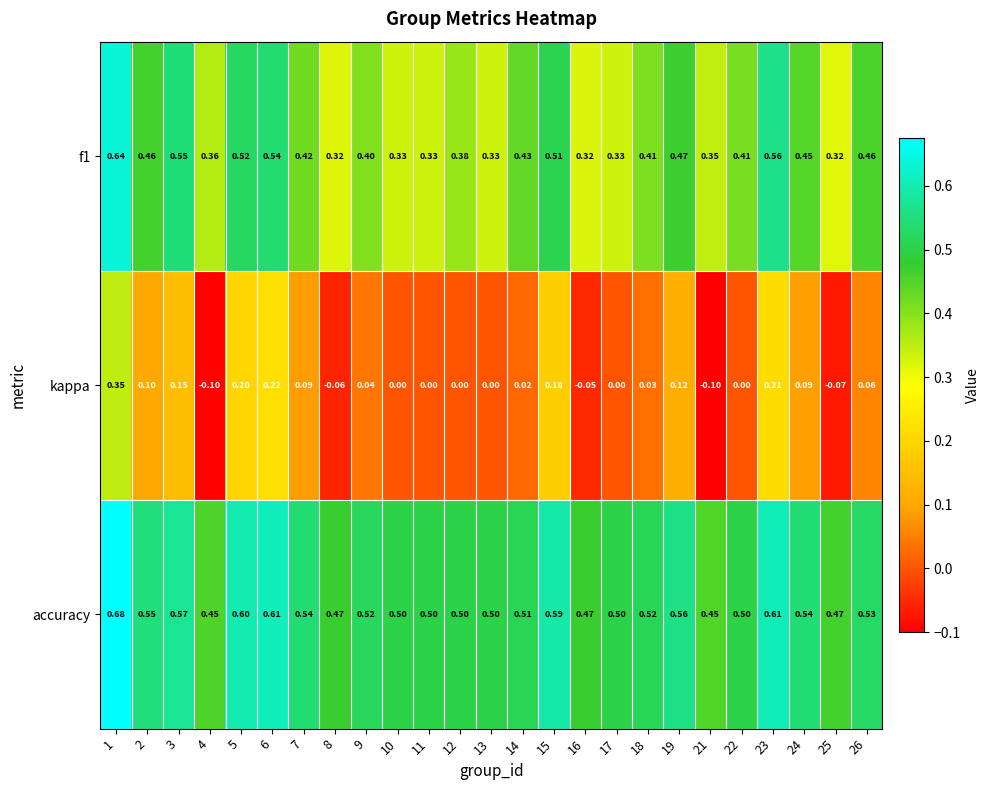

Is the value of f1 at 7 greater than the value of kappa at 21?

Yes